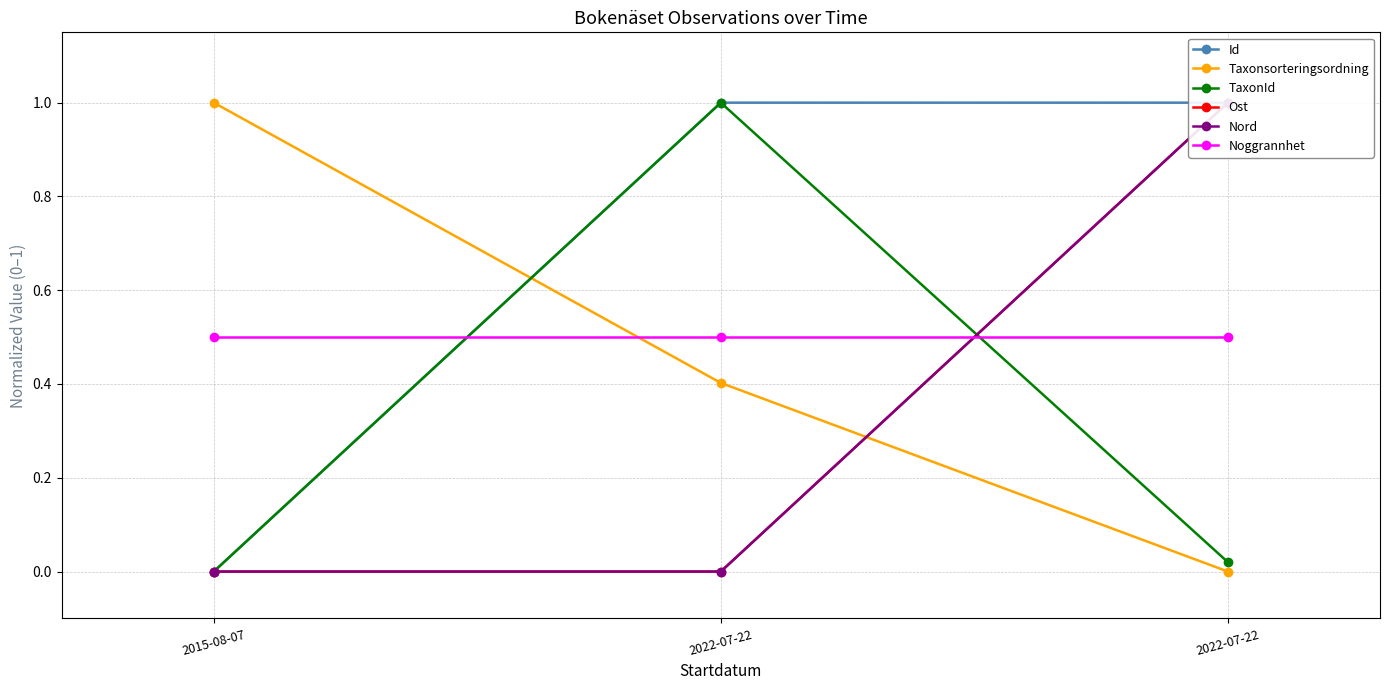

How many lines are shown in the chart?

6